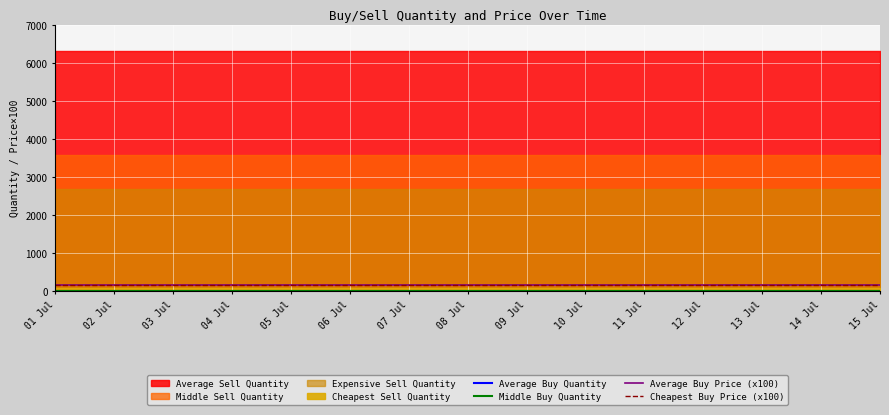

What is the highest value of the Average Buy Price (x100) series?

145.4